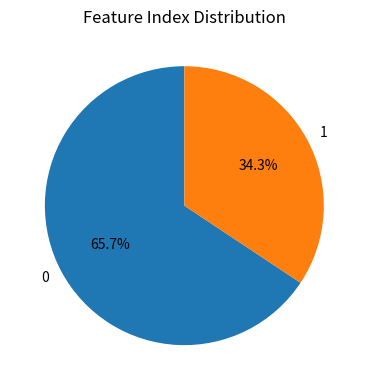

To the nearest percent, what portion does 0 represent?

66%